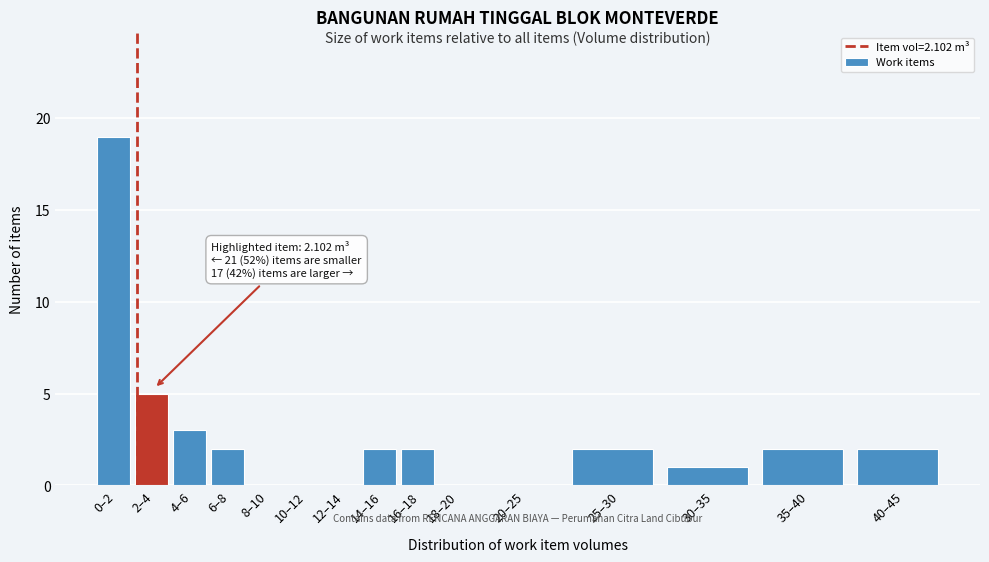

Reading left to right, transcribe all the data shown in this chart.

0–2=19	2–4=5	4–6=3	6–8=2	8–10=0	10–12=0	12–14=0	14–16=2	16–18=2	18–20=0	20–25=0	25–30=2	30–35=1	35–40=2	40–45=2